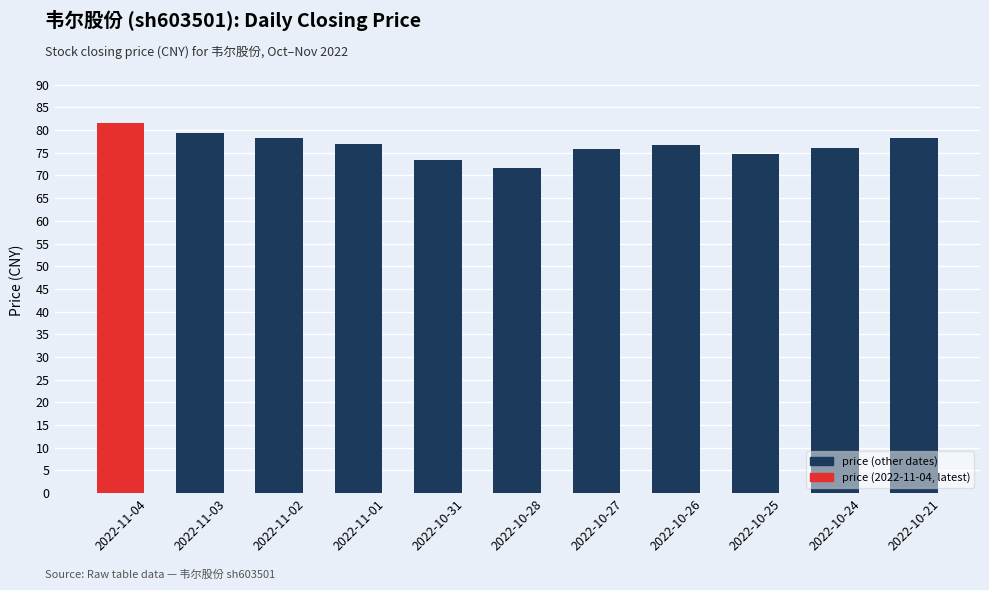

What is the label of the 8th bar from the right?

2022-11-01